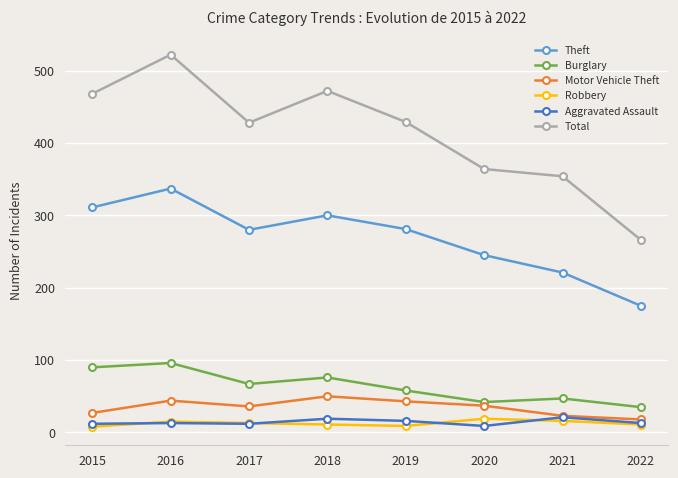

At which label is Total closest to 394?

2020